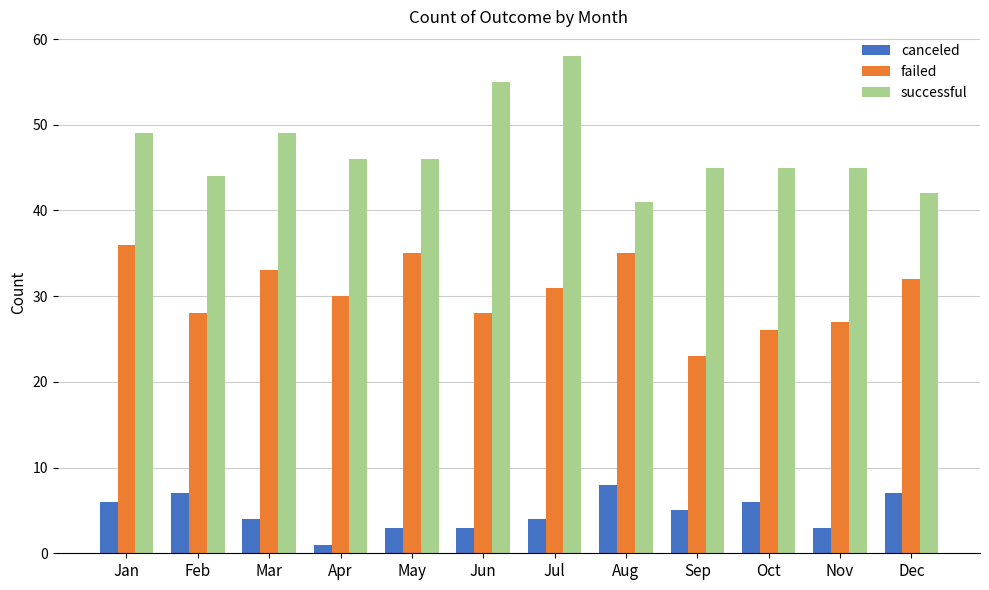

What is the sum of the canceled values at Sep and Apr?

6